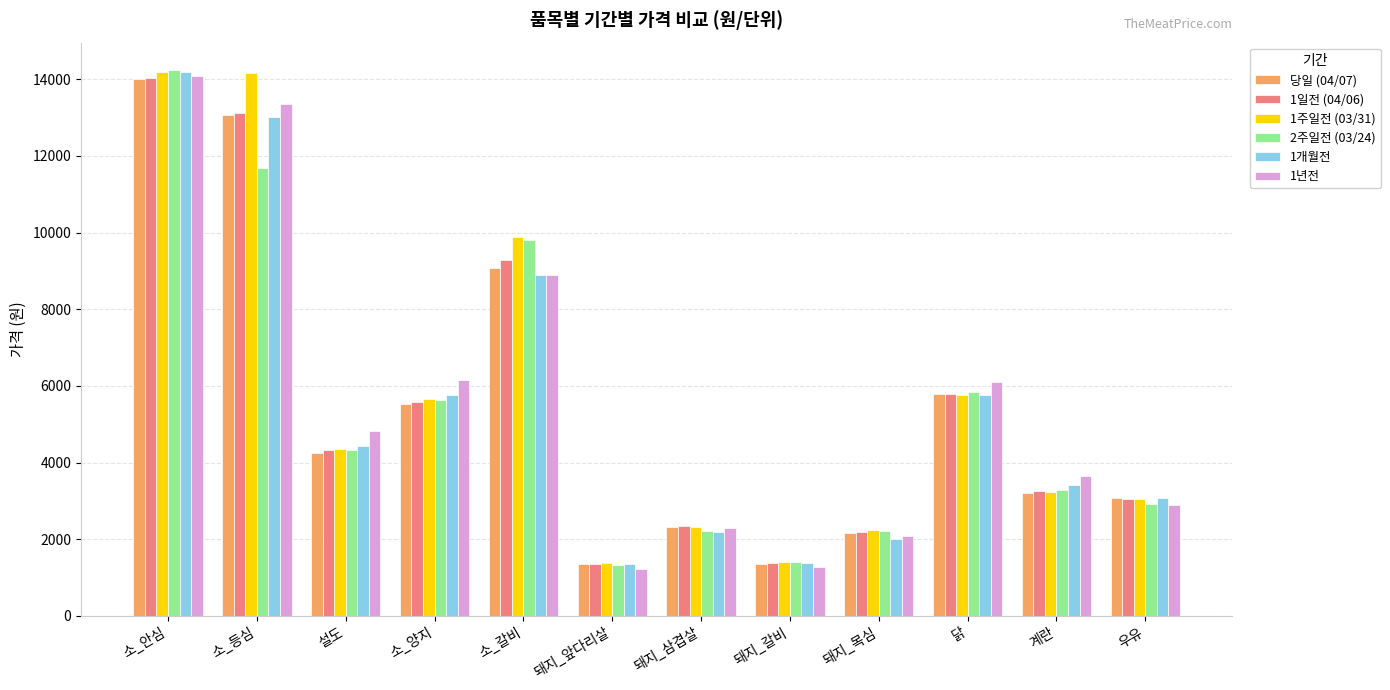

How many data points in 1일전 (04/06) are less than 4321?

6